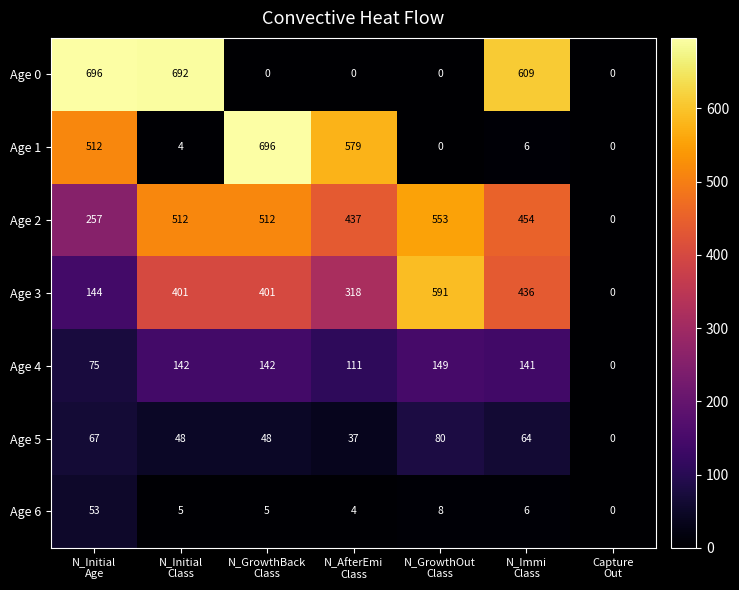

What is the average value of the Age 5 series?

49